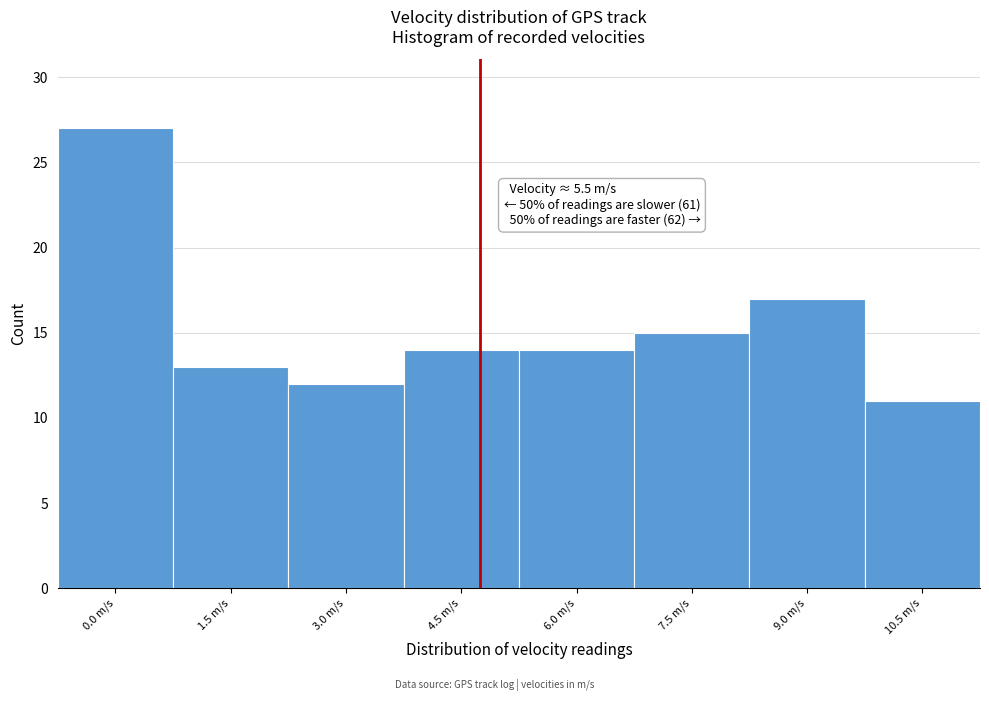

Reading left to right, transcribe all the data shown in this chart.

0.0 m/s=27	1.5 m/s=13	3.0 m/s=12	4.5 m/s=14	6.0 m/s=14	7.5 m/s=15	9.0 m/s=17	10.5 m/s=11